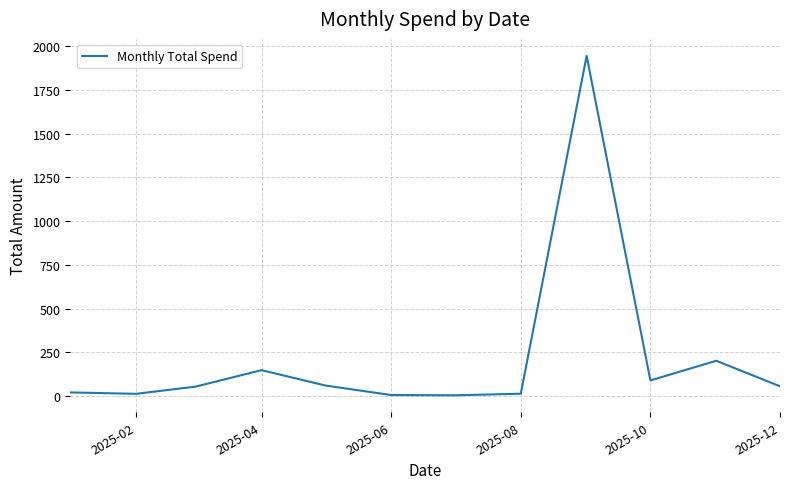

What is the difference between the maximum and minimum values?

1939.0